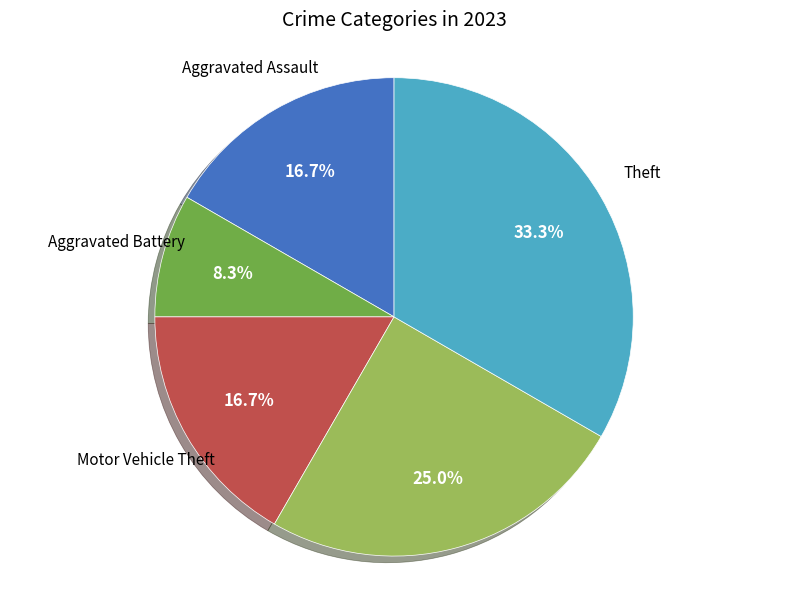

Does Motor Vehicle Theft account for over 50% of the chart?

No